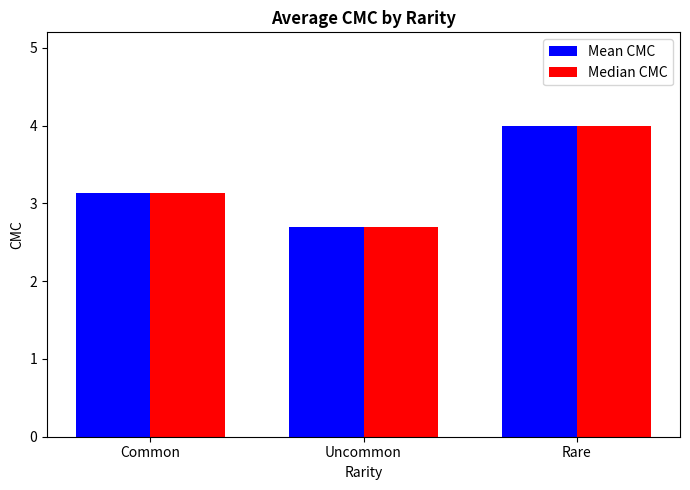

What is the maximum value shown in the chart?

4.0